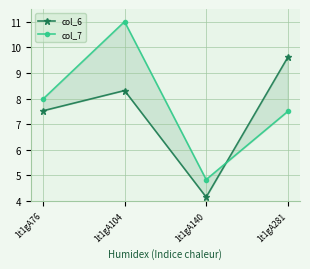

What is the smallest value displayed?

4.2